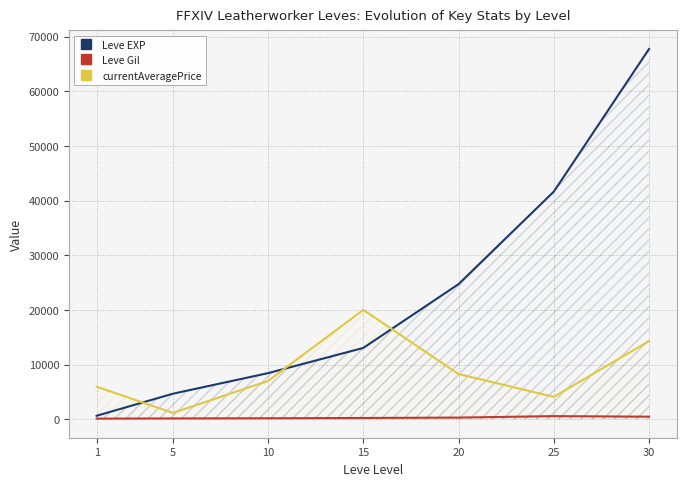

What is the difference between the Leve Gil values at 30 and 5?

320.0